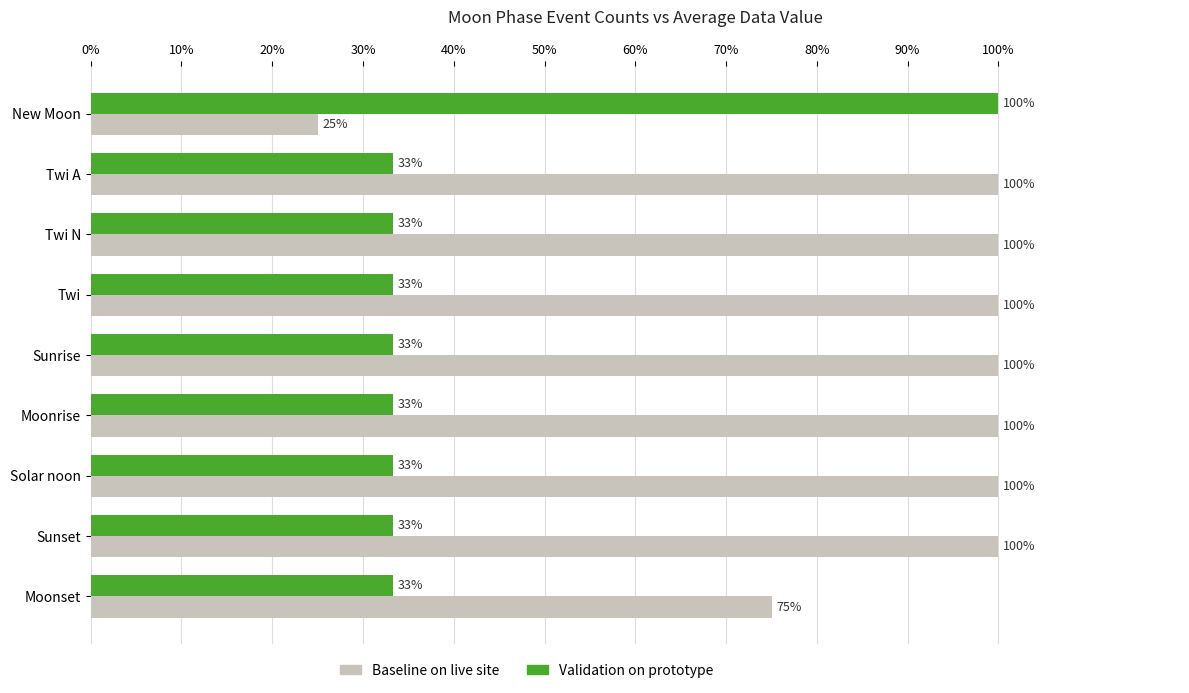

What is the greatest value displayed?

100.0